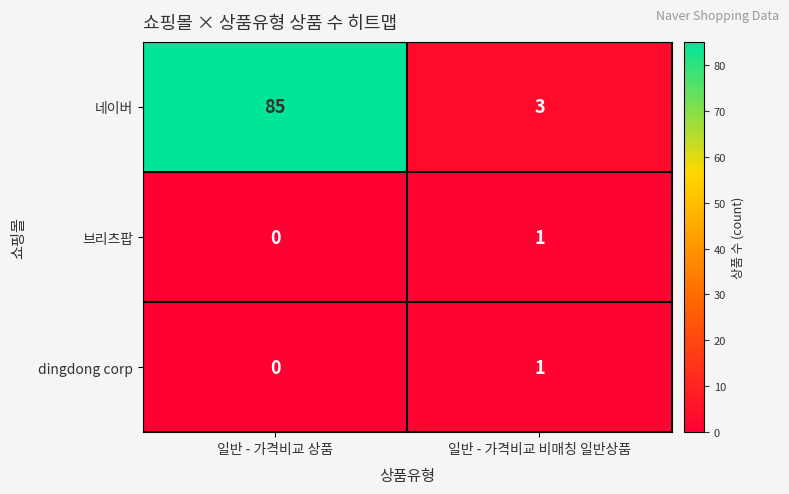

How many values in the 네이버 series are below 85?

1